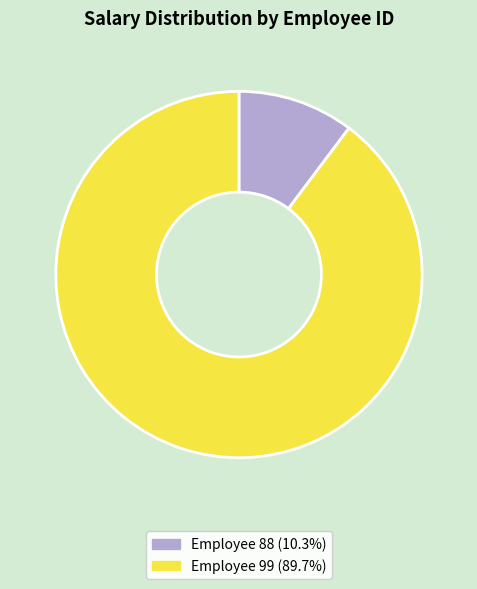

Is there any slice that represents more than half of the pie?

Yes